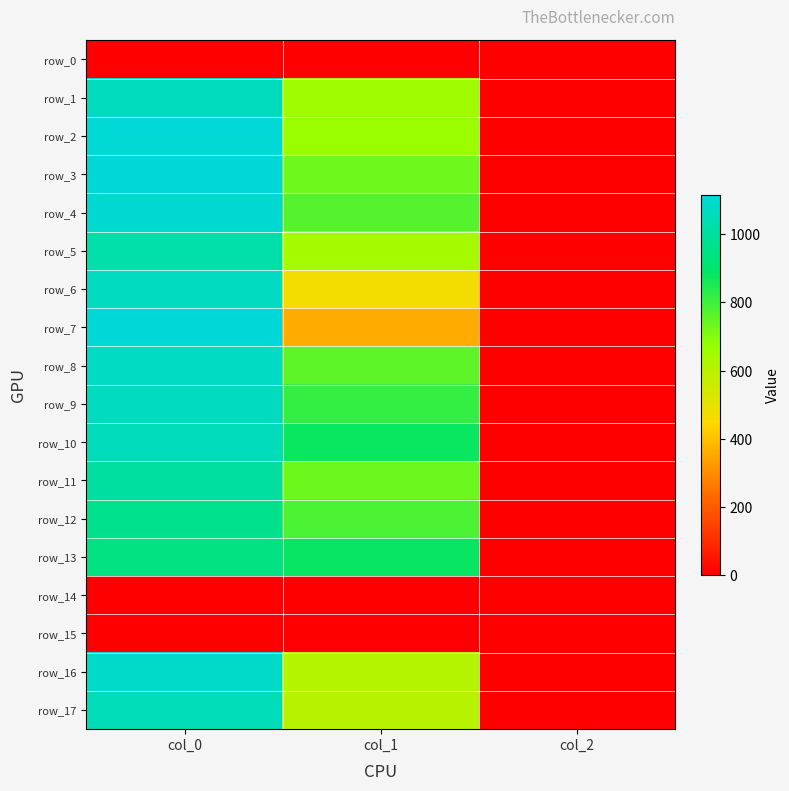

How many row_12 values are between 2 and 970?

3